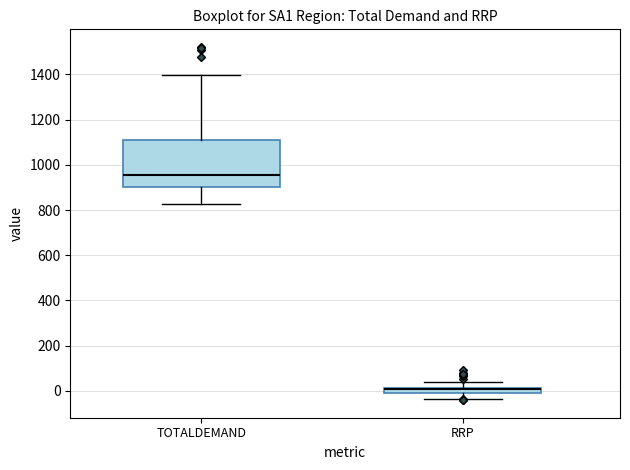

Where is the upper edge of the box for TOTALDEMAND on the y-axis? The values are not printed on the chart, so give them approximately, as read against the axis.

1100